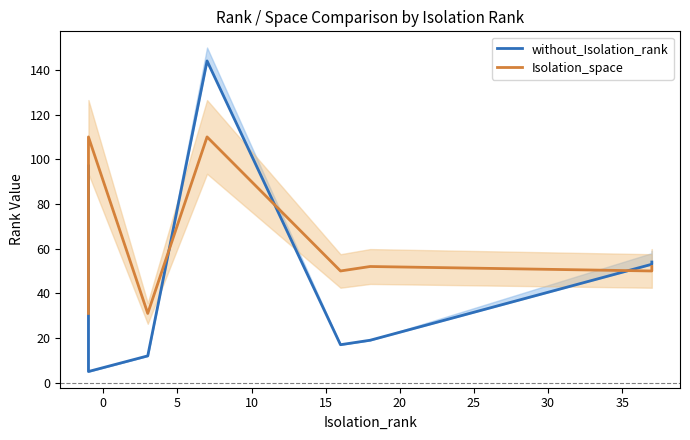

What is the difference between the maximum and minimum values in the without_Isolation_rank series?

139